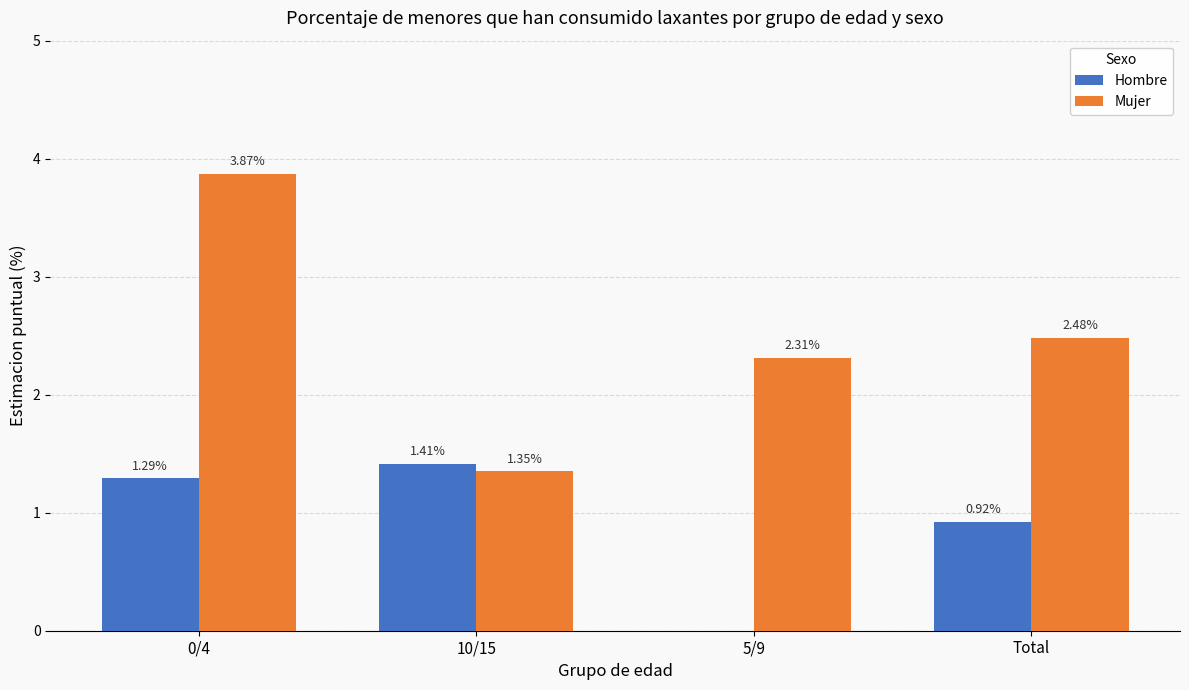

Between 5/9 and Total, which series saw the biggest shift?

Hombre